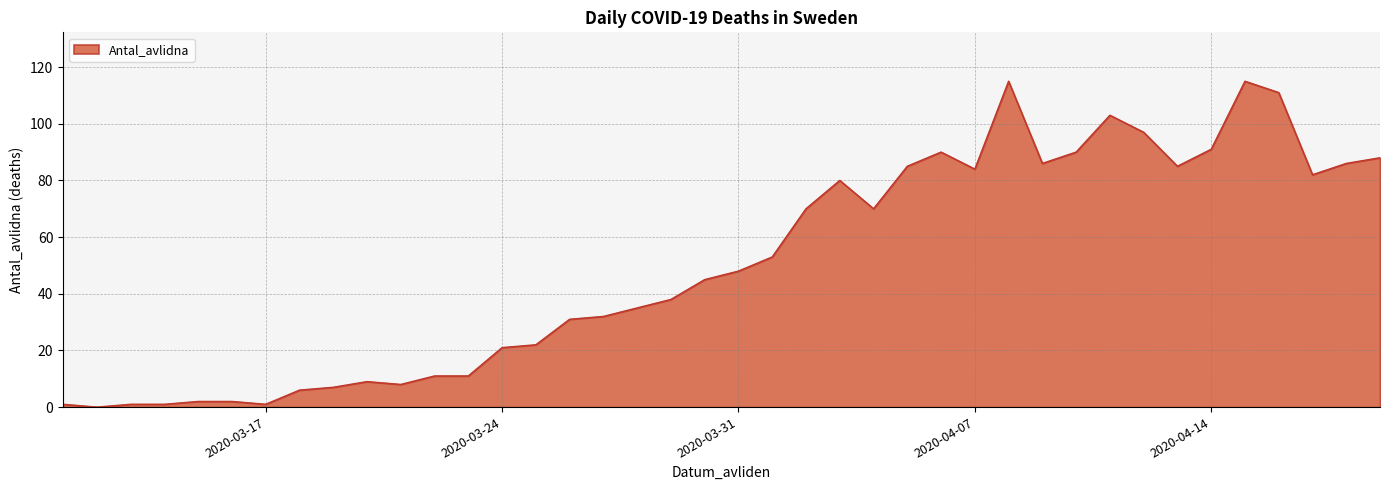

What is the maximum value shown in the chart?

115